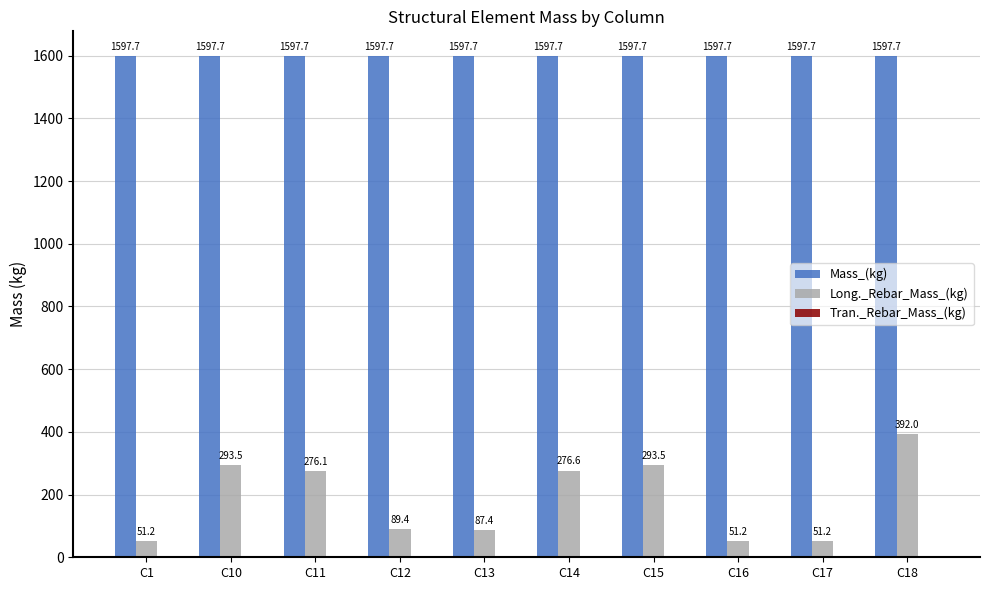

What is the difference between the maximum and minimum values in the Long._Rebar_Mass_(kg) series?

340.7